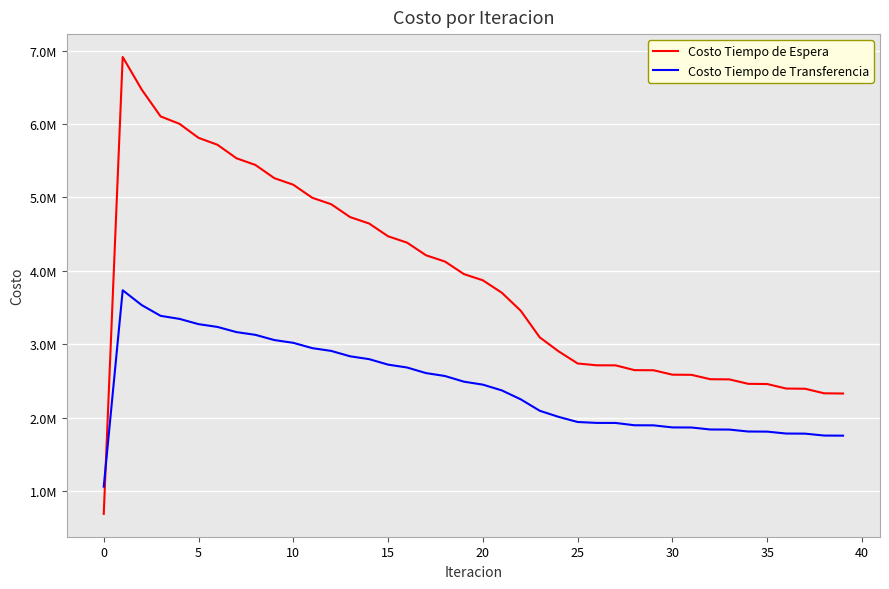

What is the difference between the second highest and second lowest values in the Costo Tiempo de Transferencia series?

1778291.9